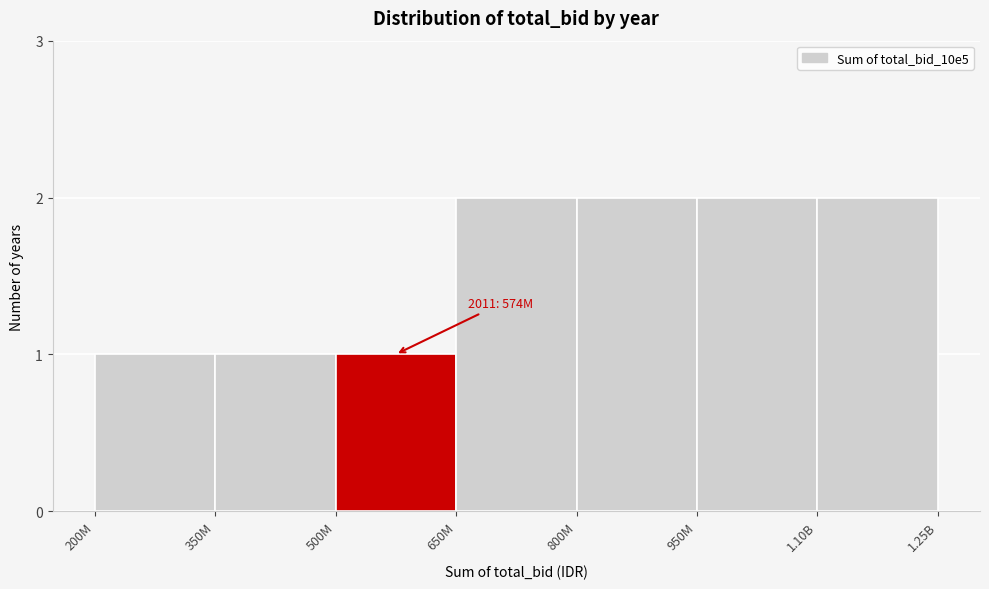

Reading left to right, what are all the values shown in this chart?

200M=1	350M=1	500M=1	650M=2	800M=2	950M=2	1.10B=2